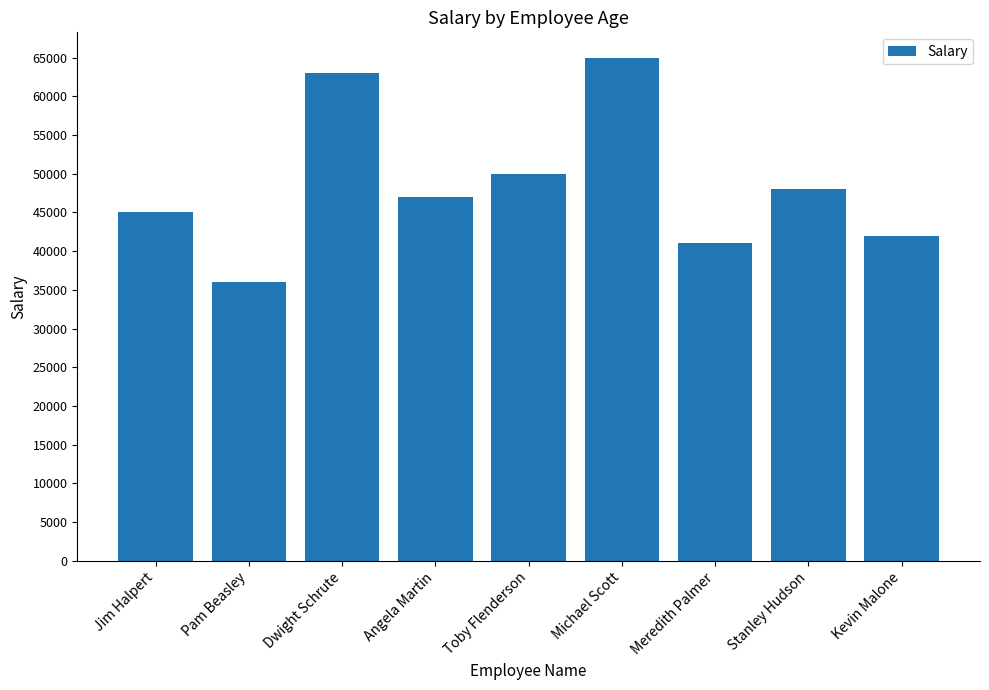

True or false: the data shows 47000 at Angela Martin.

True